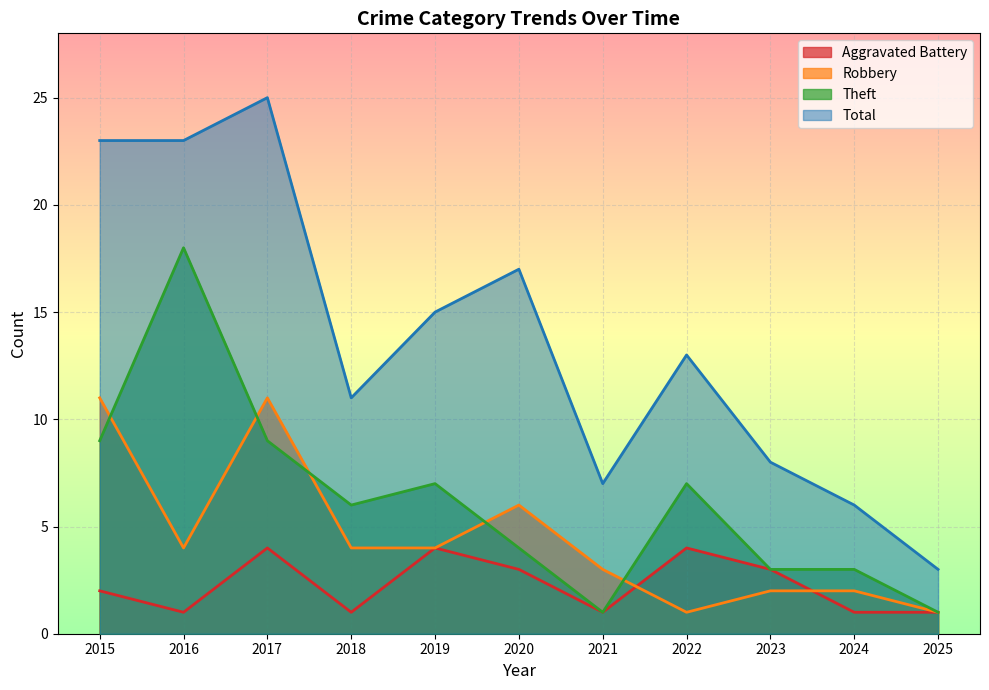

Rank the series by their average value, from lowest to highest.

Aggravated Battery, Robbery, Theft, Total